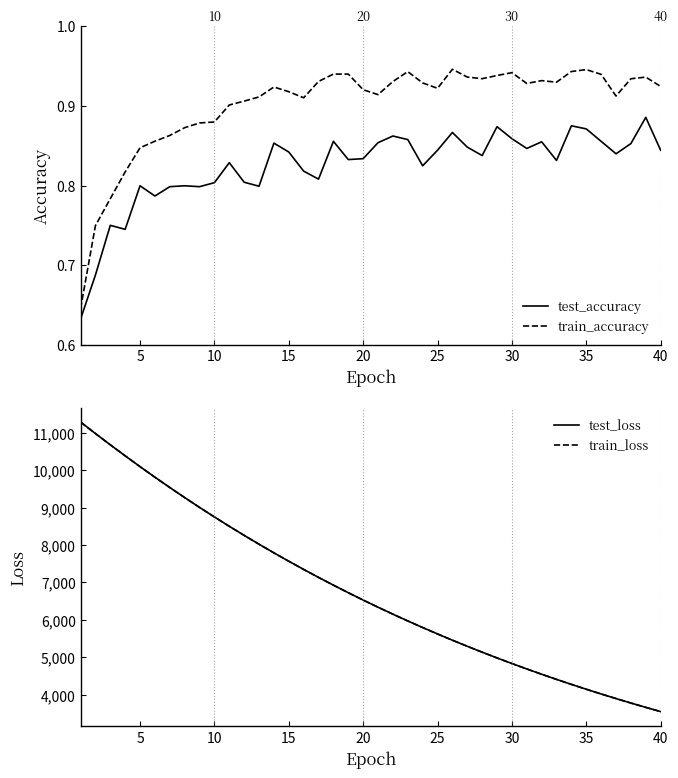

Which series has the largest total across all categories?

test_loss